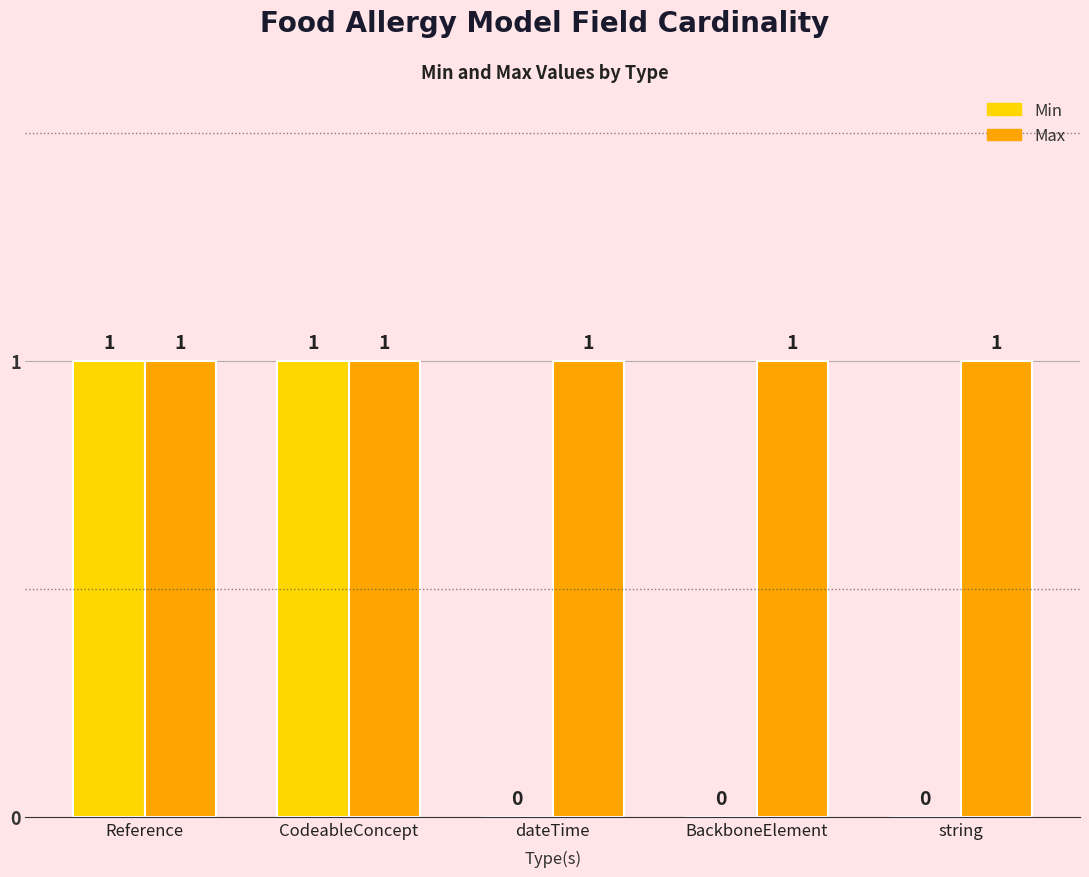

True or false: Min has a value of 1 at BackboneElement.

False